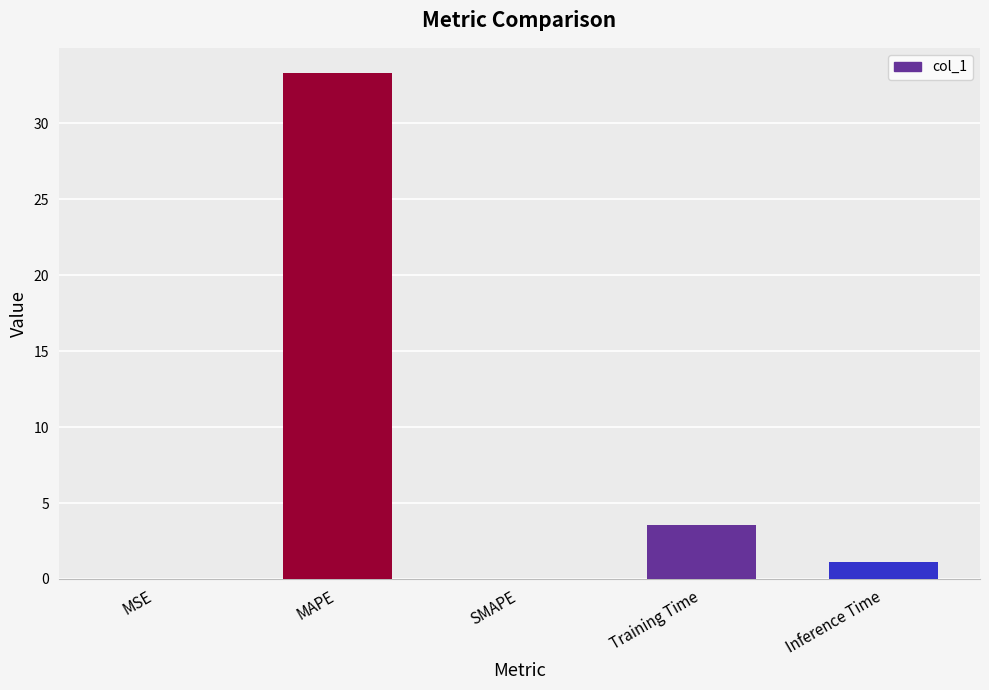

How many values exceed 1?

3